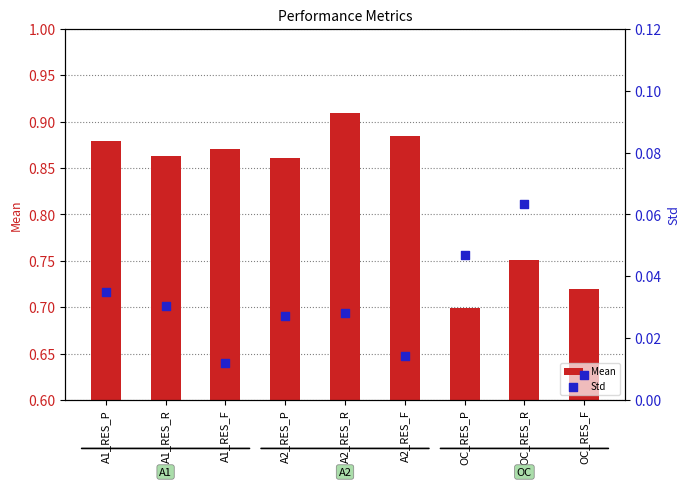

Is the value of Mean at A1_RES_R greater than the value of Std at A1_RES_R?

Yes